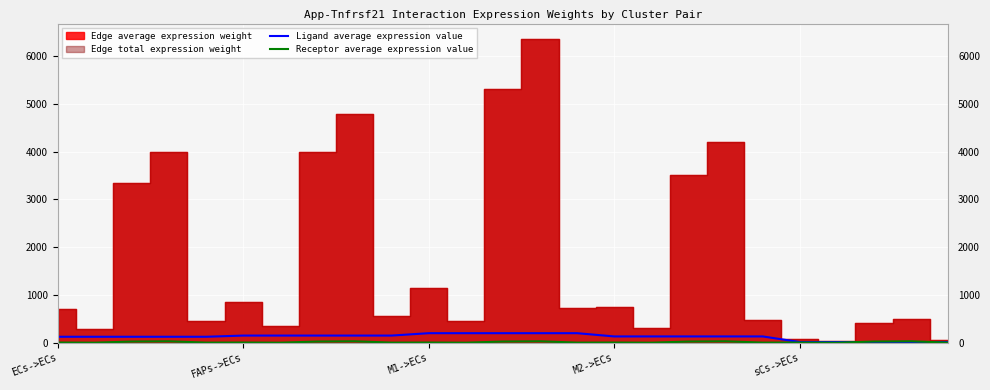

At which label is Ligand average expression value closest to 108?

ECs->ECs